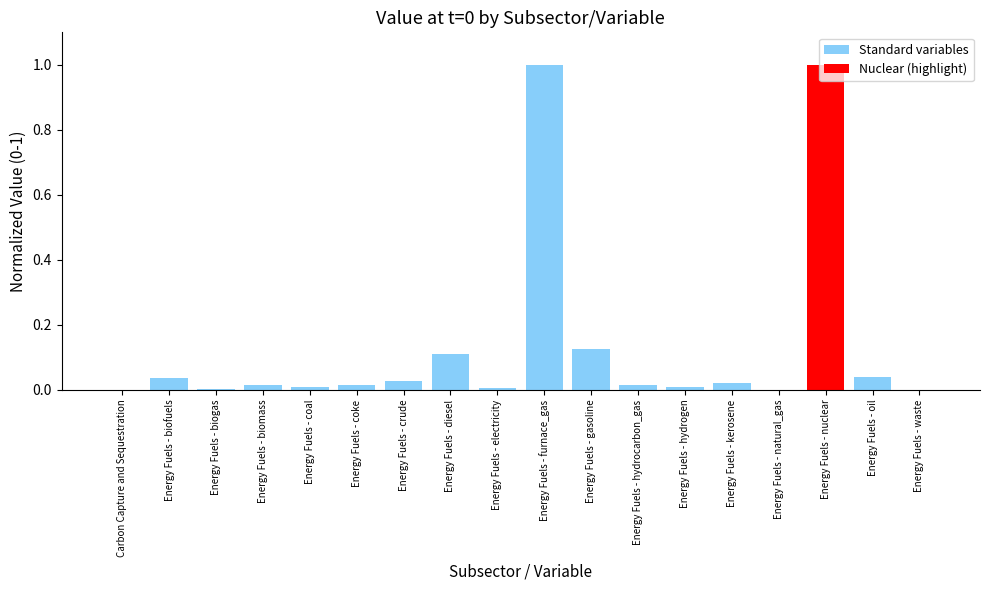

What is the maximum value shown in the chart?

1.0